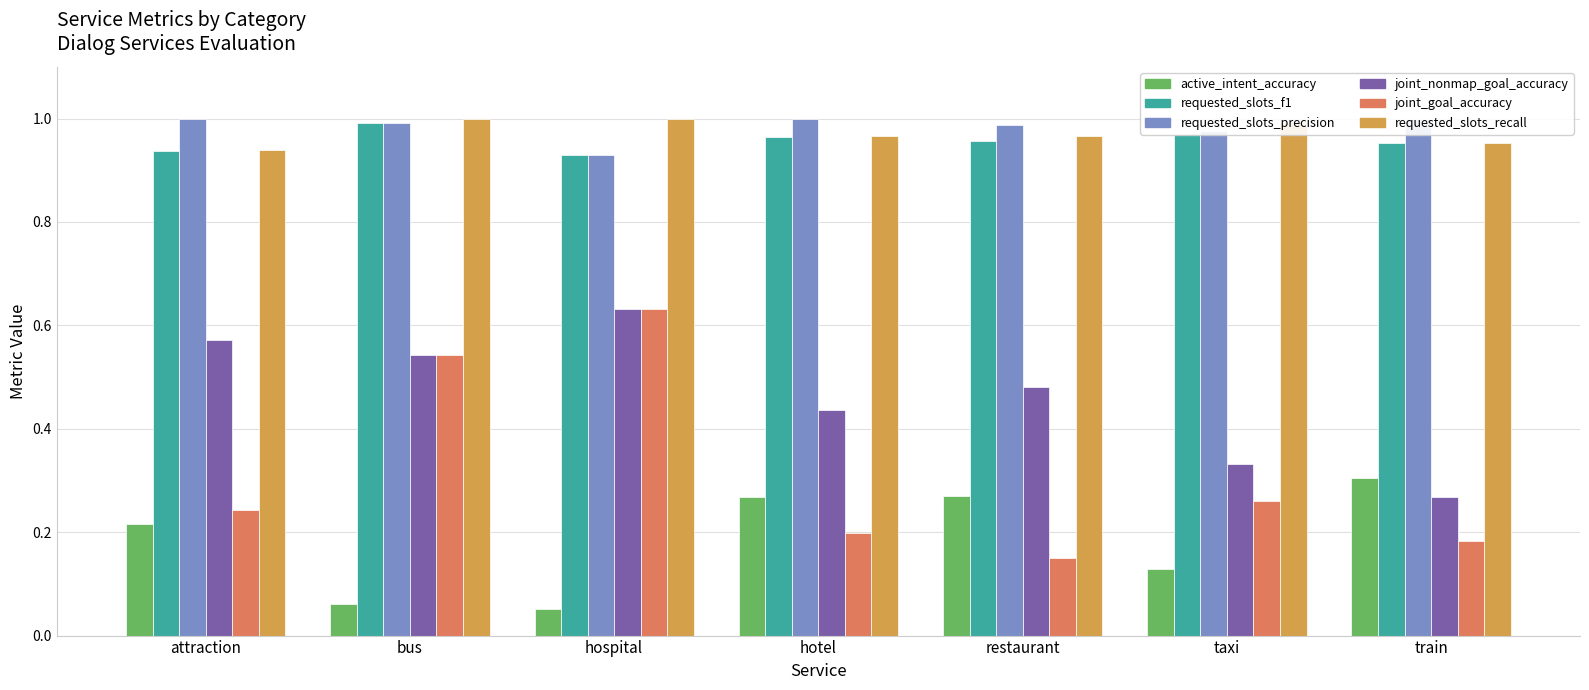

Between bus and taxi, which series saw the biggest shift?

joint_goal_accuracy